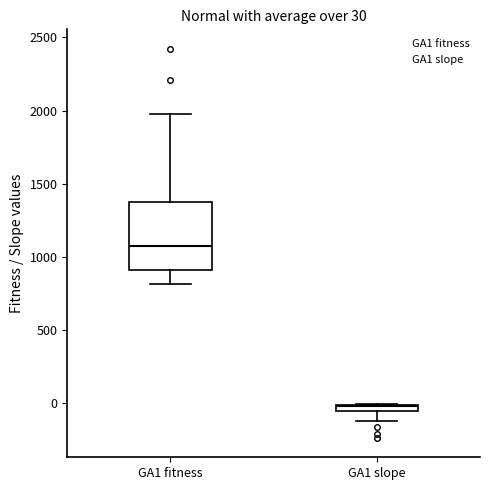

Which box's median line is the highest?

GA1 fitness